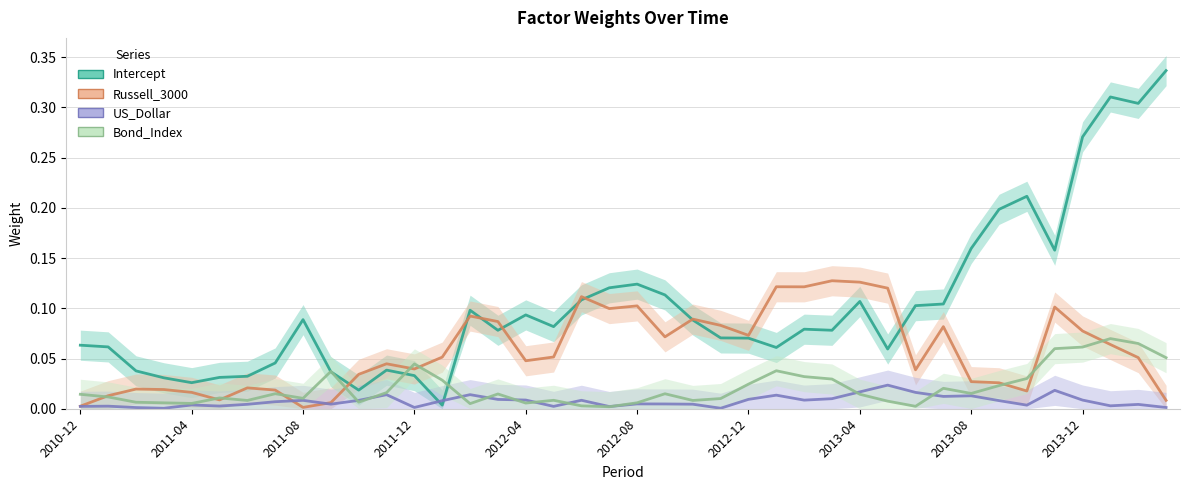

Does the chart display data point markers on the line(s)?

No